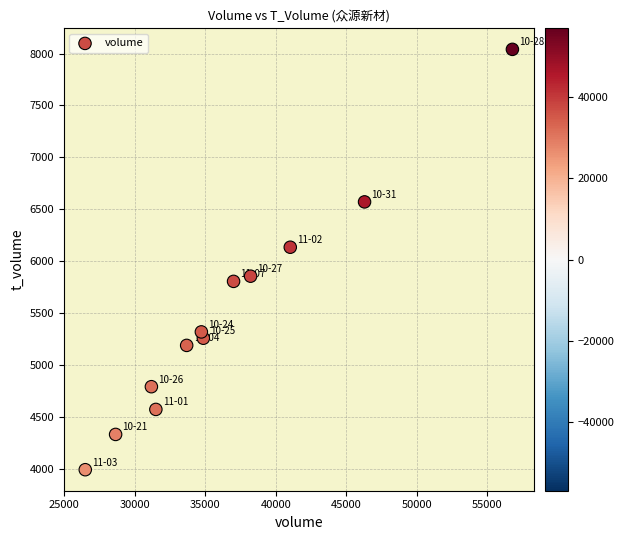

What is the average Y value?

5488